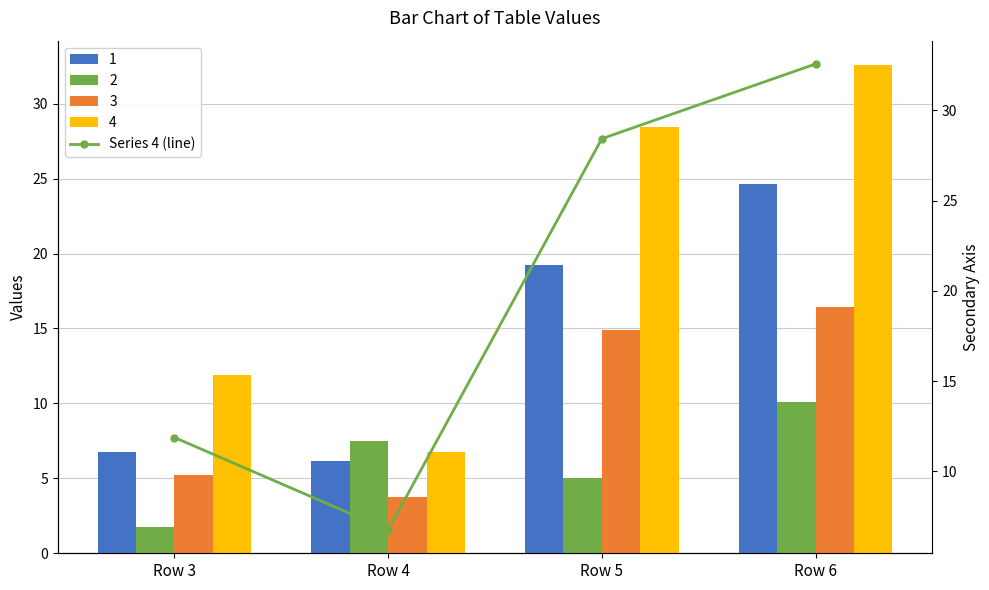

Is it true that the value at Row 6 is 46.5?

False